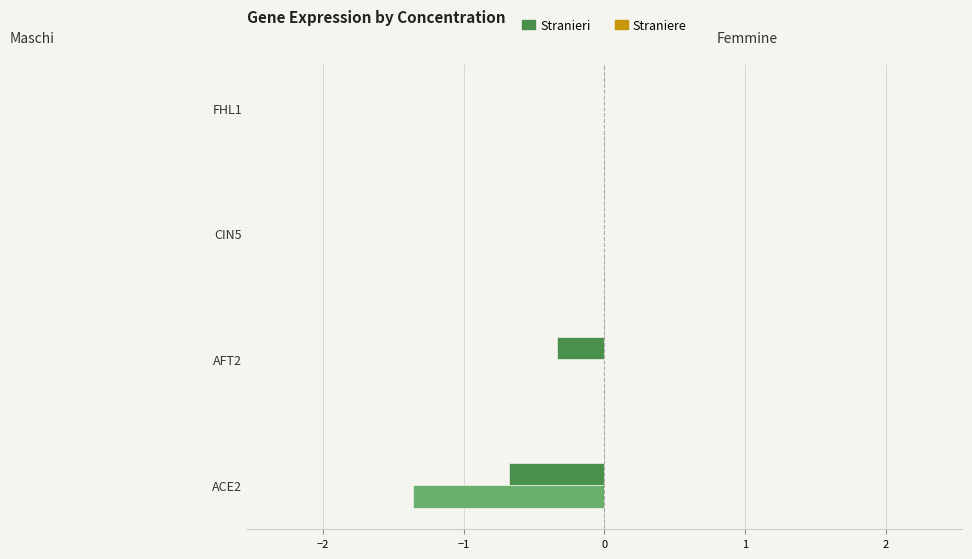

What is the total value across all series at AFT2?

-0.3